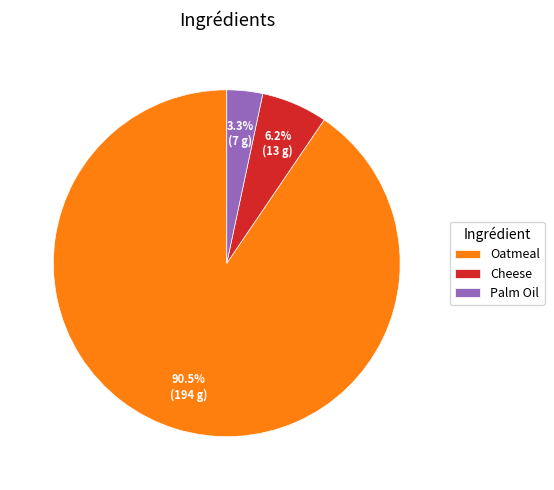

To the nearest percent, what portion does Cheese represent?

6%